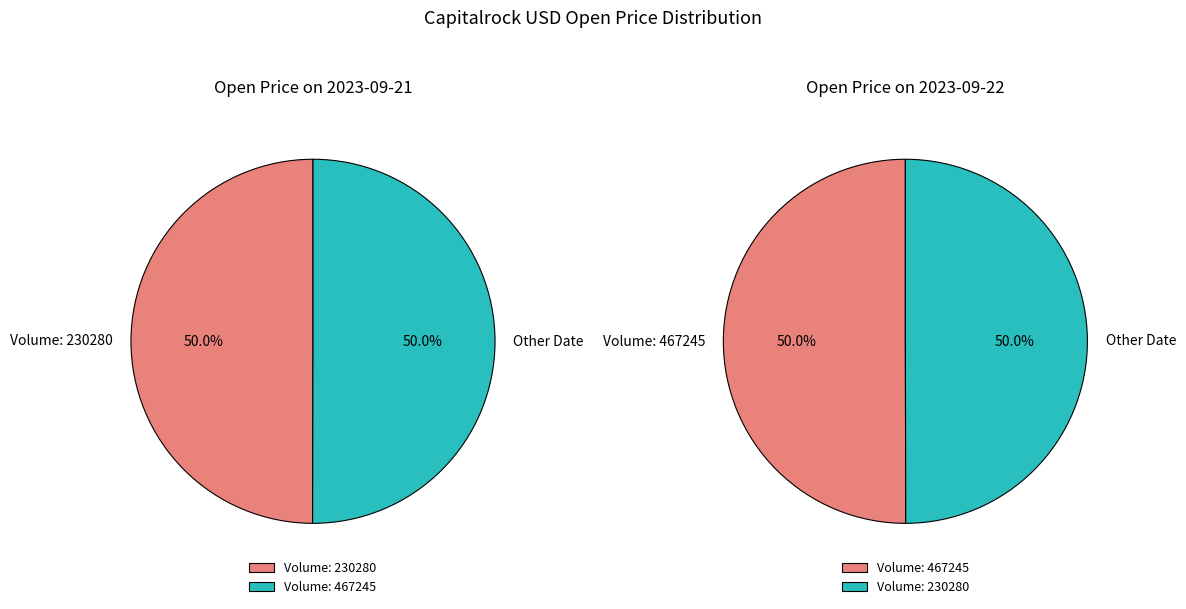

True or false: 467245 accounts for 50% of the total.

True